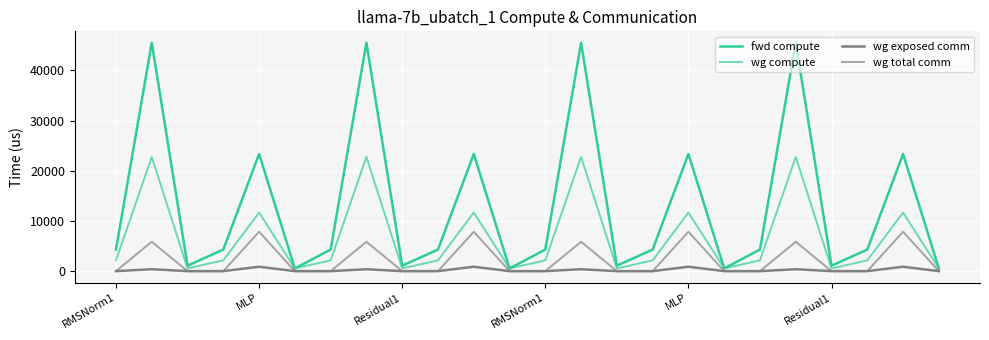

Does the chart have visible grid lines?

Yes